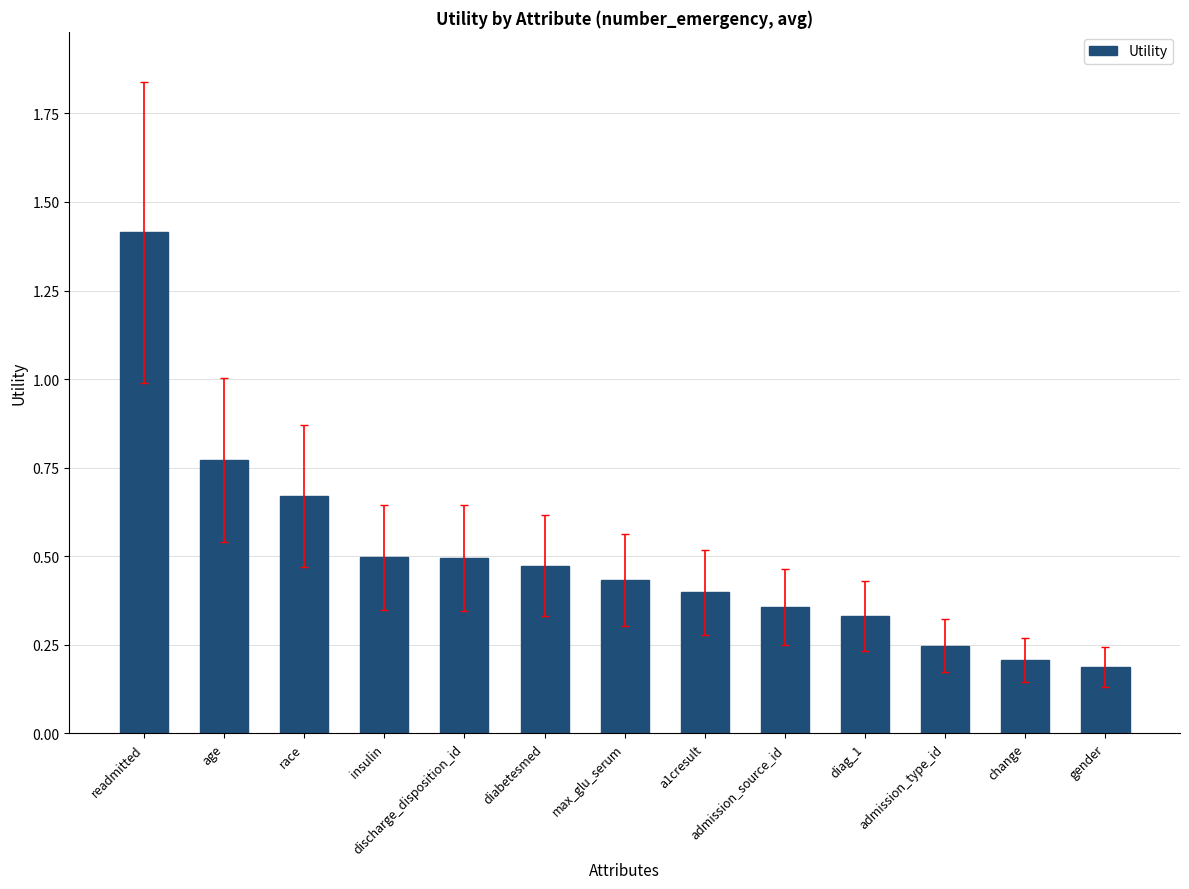

Between admission_type_id and max_glu_serum, which is larger?

max_glu_serum